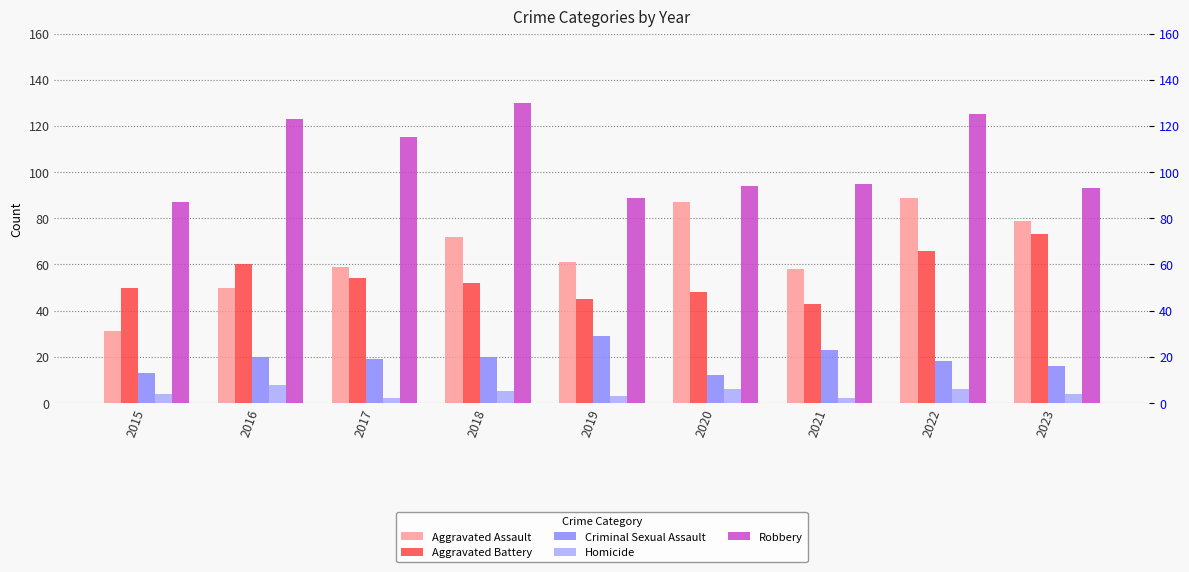

Rank the series by their maximum value, from lowest to highest.

Homicide, Criminal Sexual Assault, Aggravated Battery, Aggravated Assault, Robbery